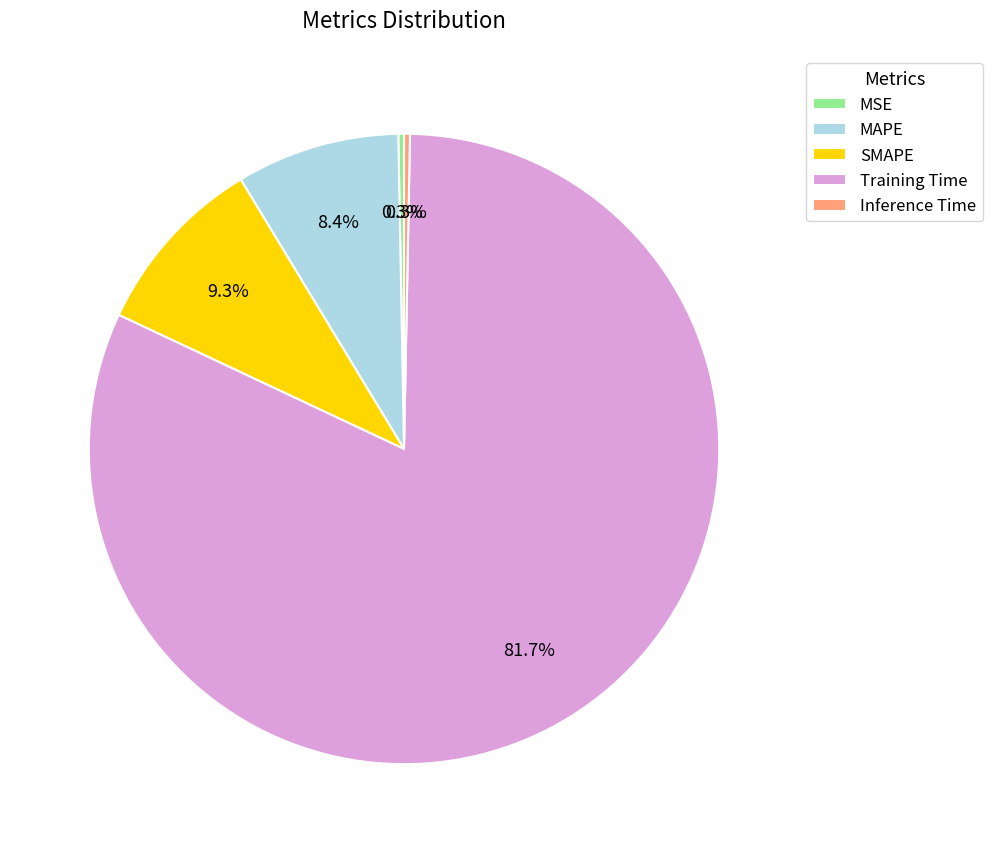

What portion of the pie excludes SMAPE?

90.7%